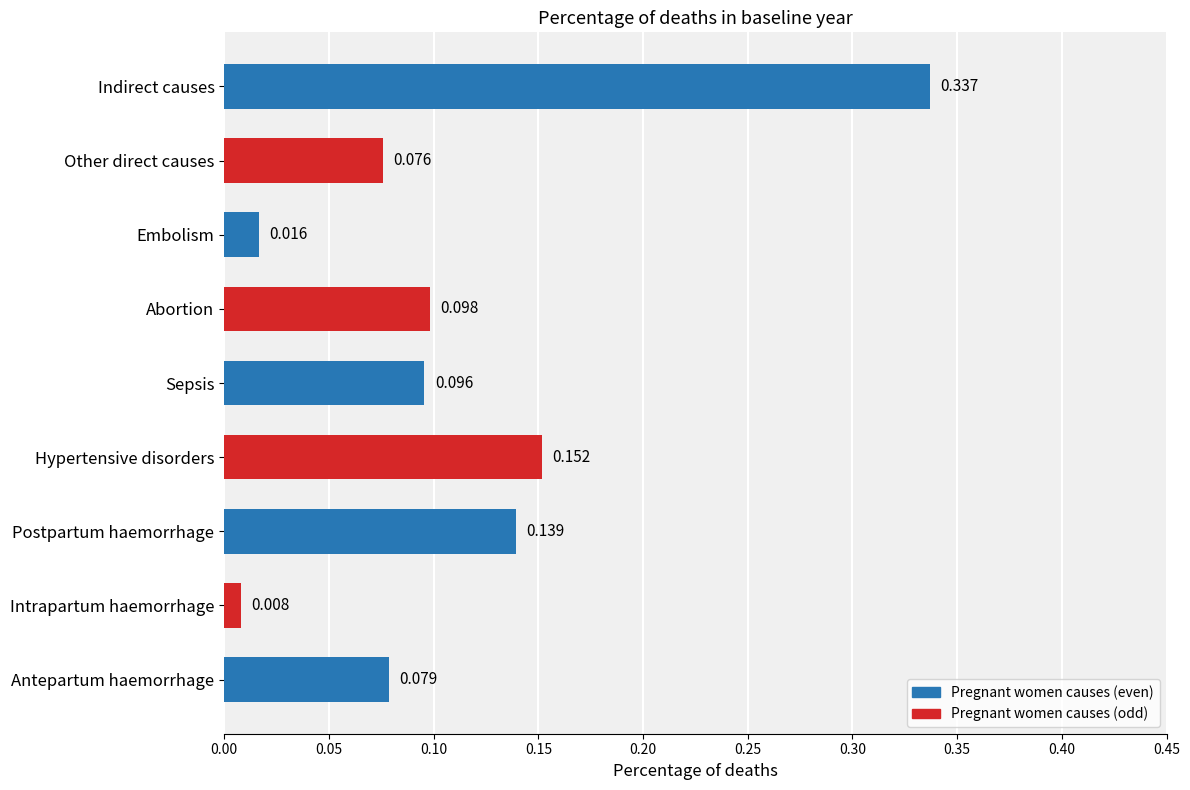

List the labels in order of value, smallest first.

Intrapartum haemorrhage, Embolism, Other direct causes, Antepartum haemorrhage, Sepsis, Abortion, Postpartum haemorrhage, Hypertensive disorders, Indirect causes